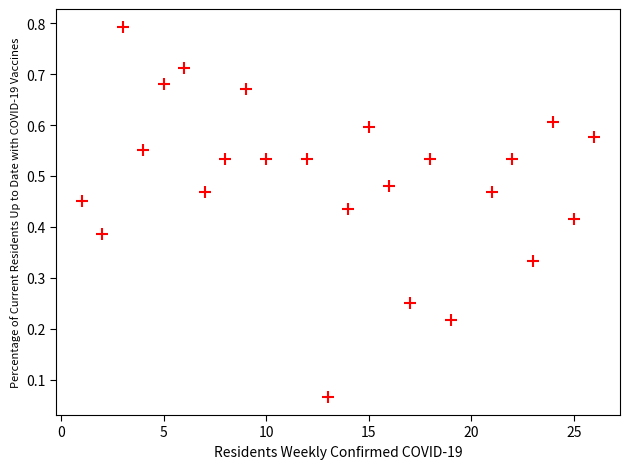

What is the range of X values (max minus min)?

25.0